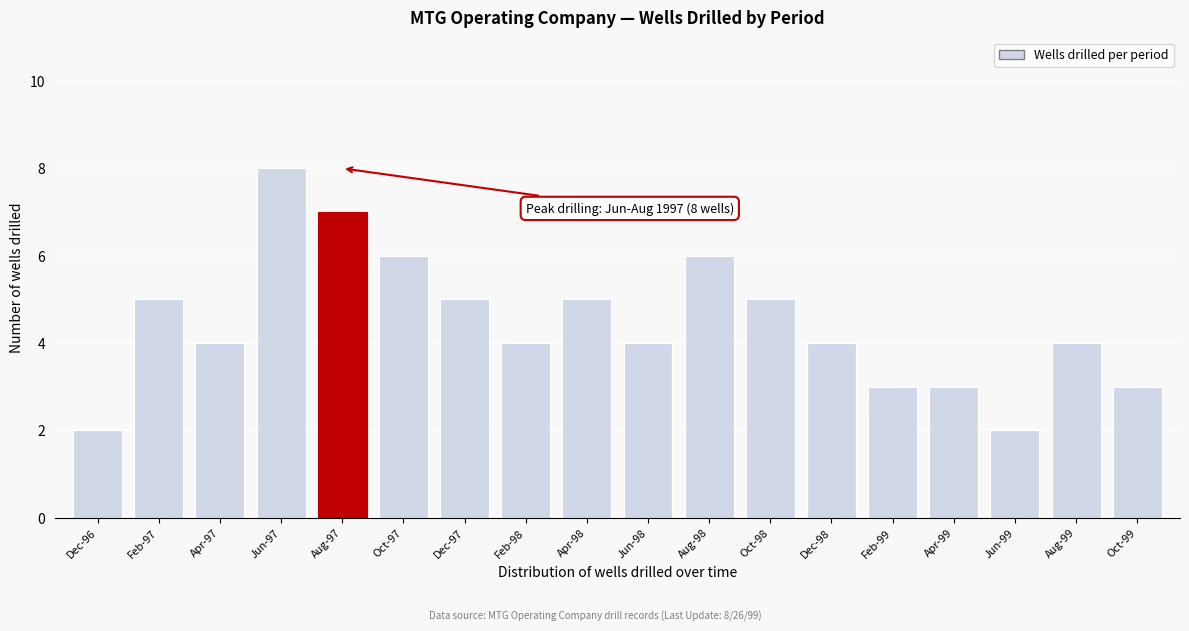

Reading left to right, what are all the values shown in this chart?

2	5	4	8	7	6	5	4	5	4	6	5	4	3	3	2	4	3